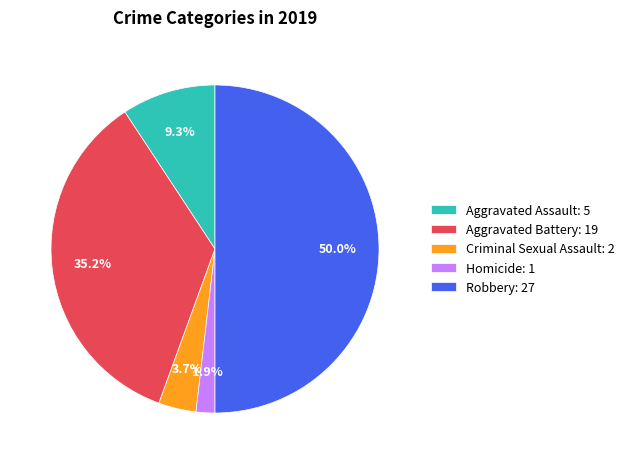

Which has a higher value, Aggravated Assault or Criminal Sexual Assault?

Aggravated Assault